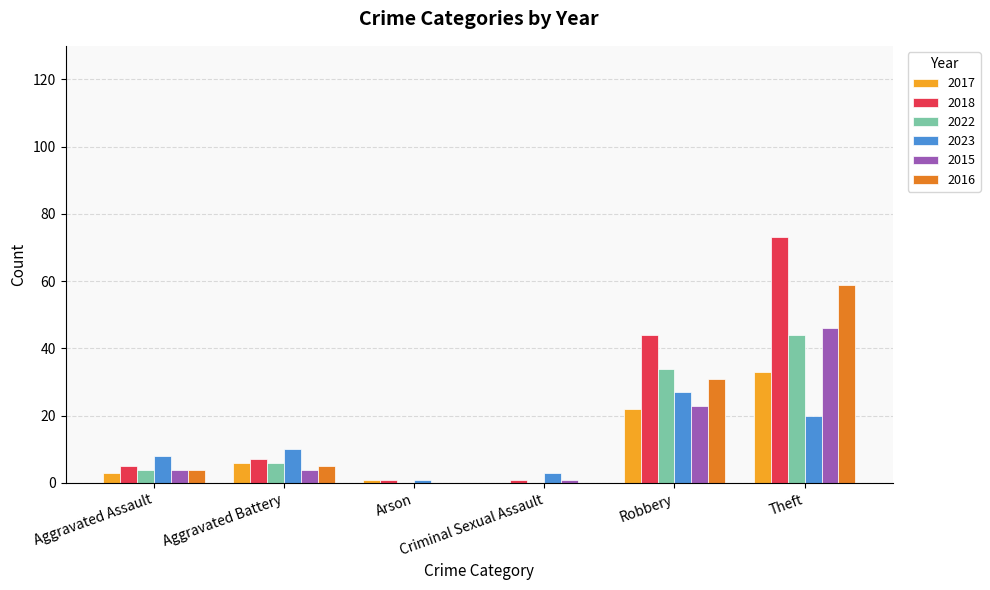

Which series changed the most between Aggravated Assault and Aggravated Battery?

2017